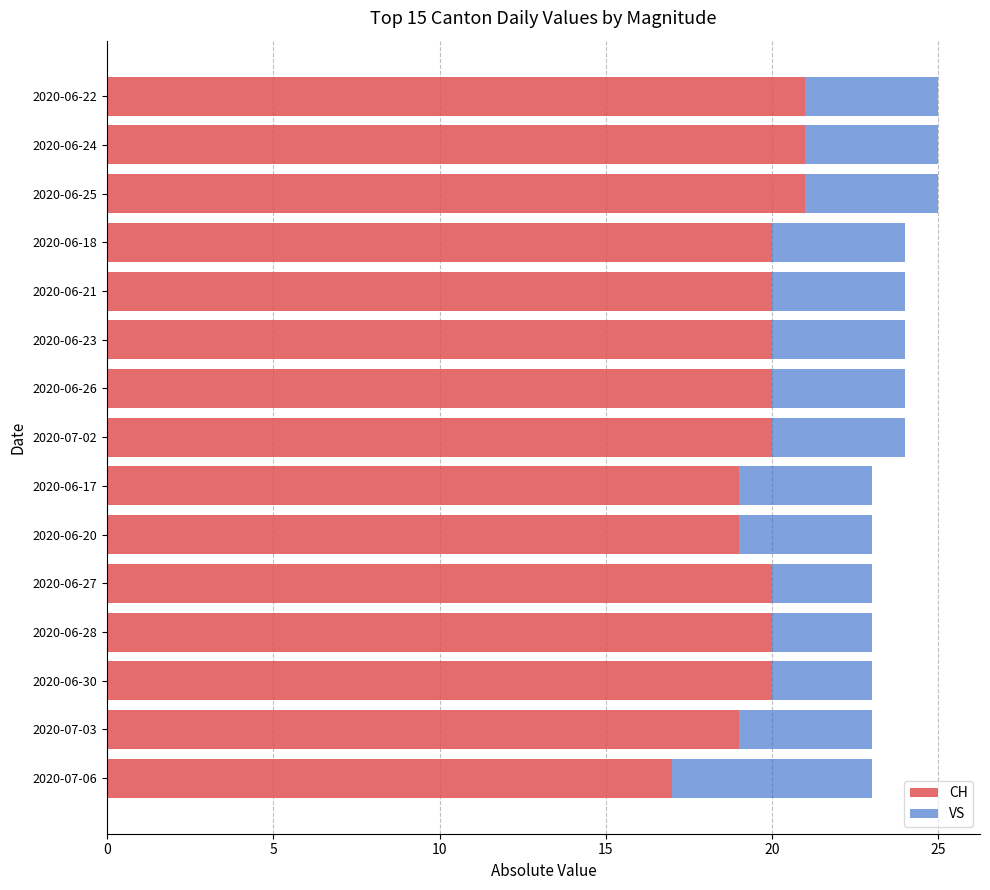

What is the maximum value for CH?

21